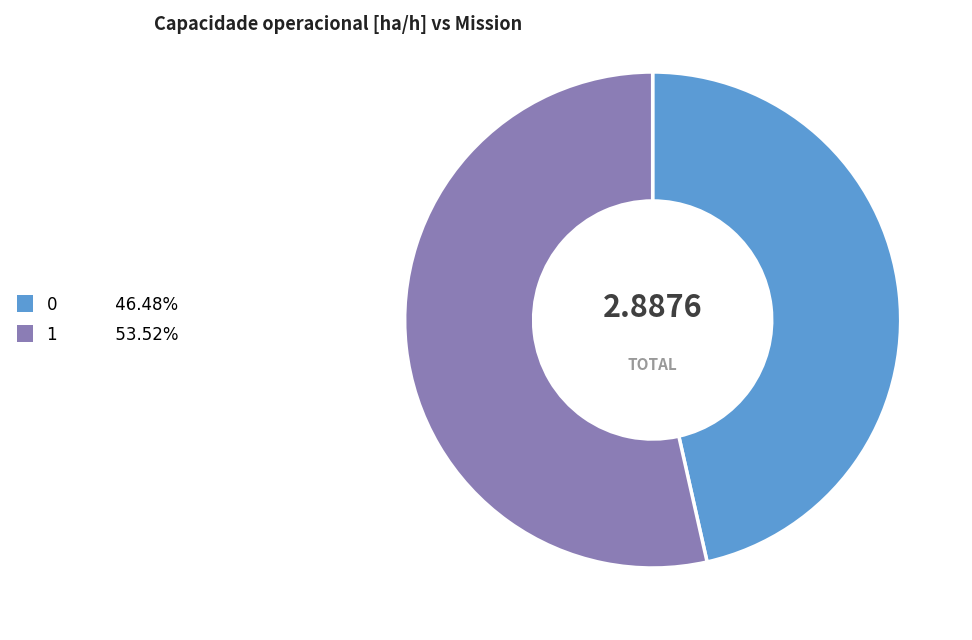

What is the largest slice in the pie chart?

1